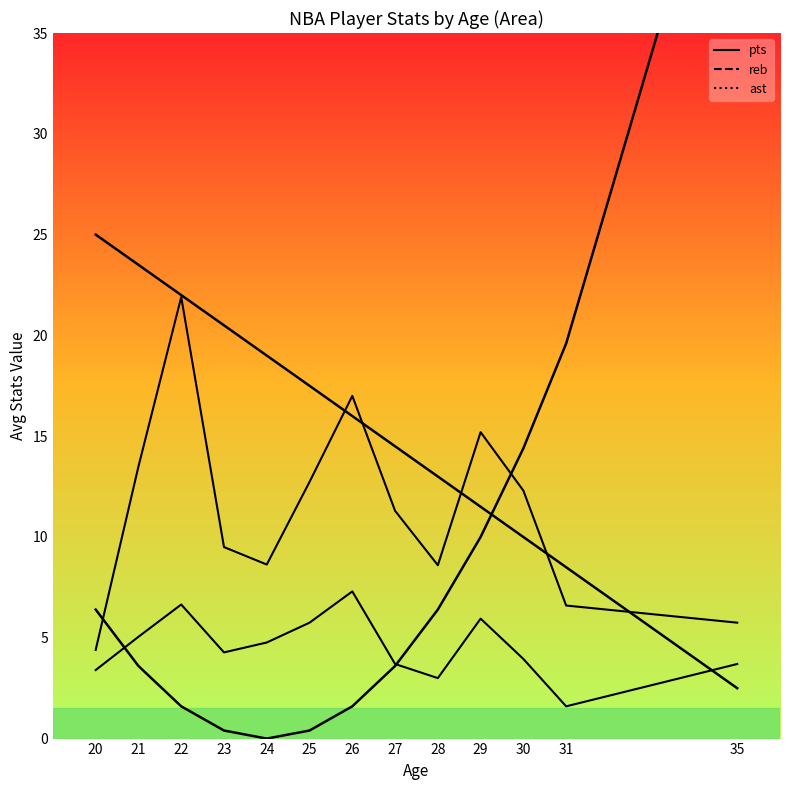

The pts series shows 44.6 at 9. True or false?

False